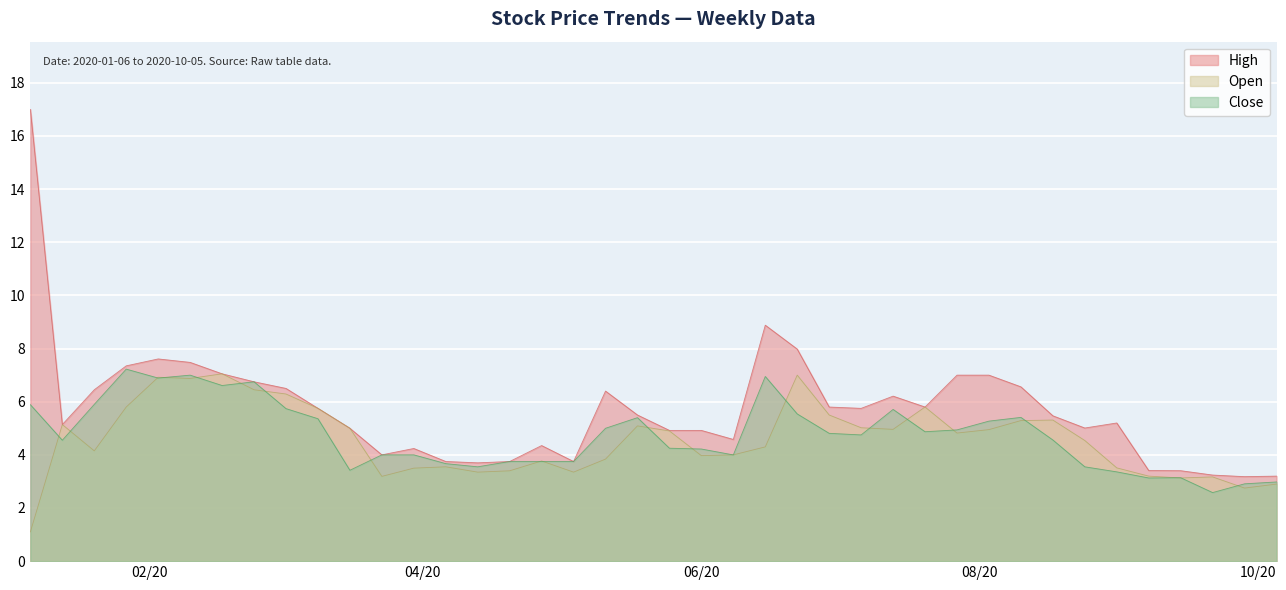

How many lines are shown in the chart?

3